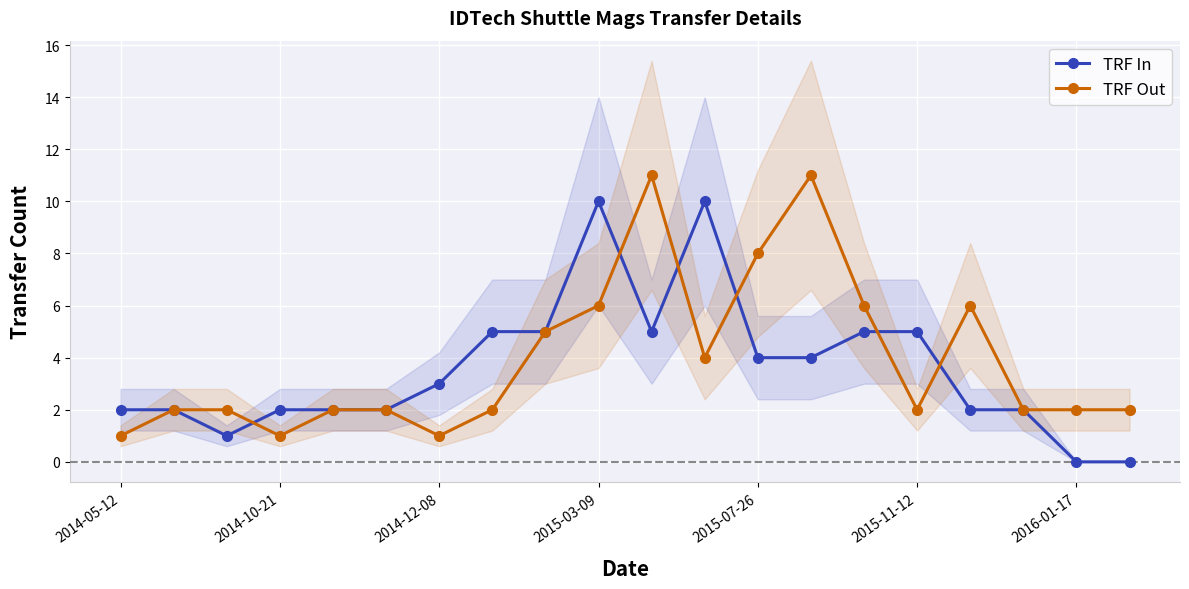

What is the difference between the second highest and minimum values in the TRF Out series?

10